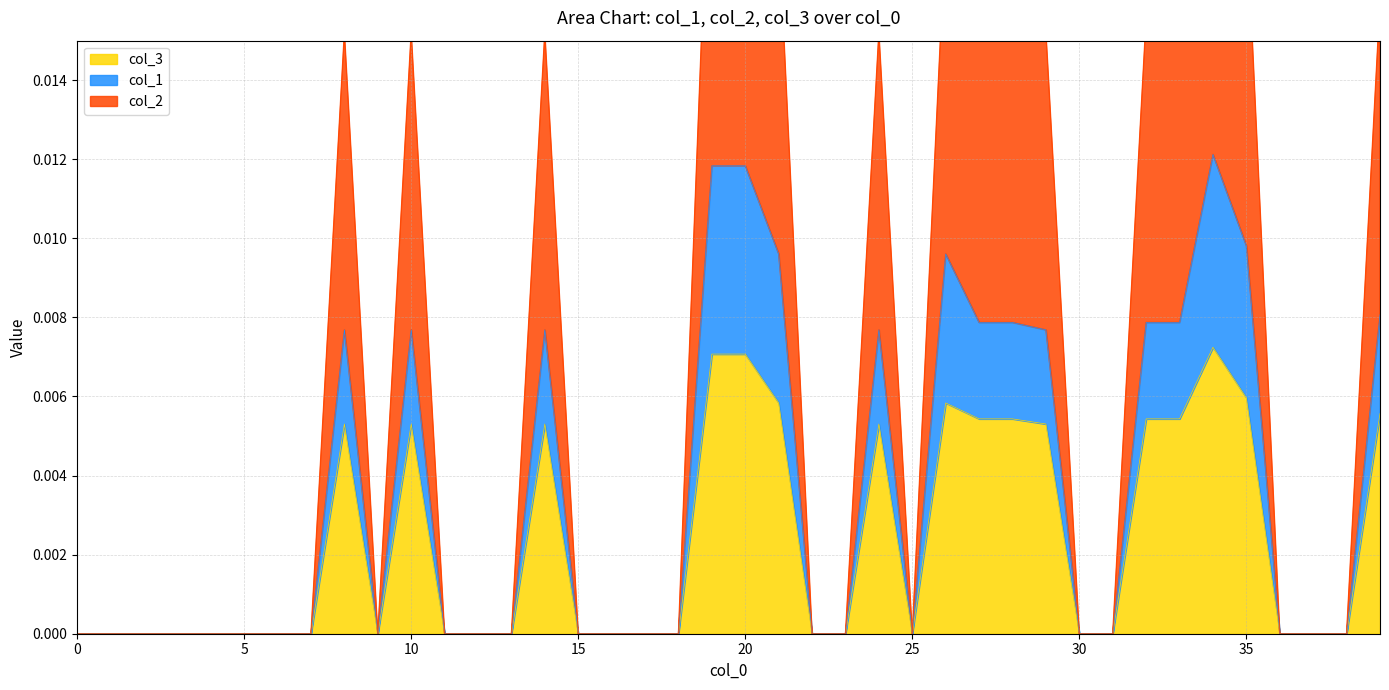

Which series has the widest spread of values?

col_2